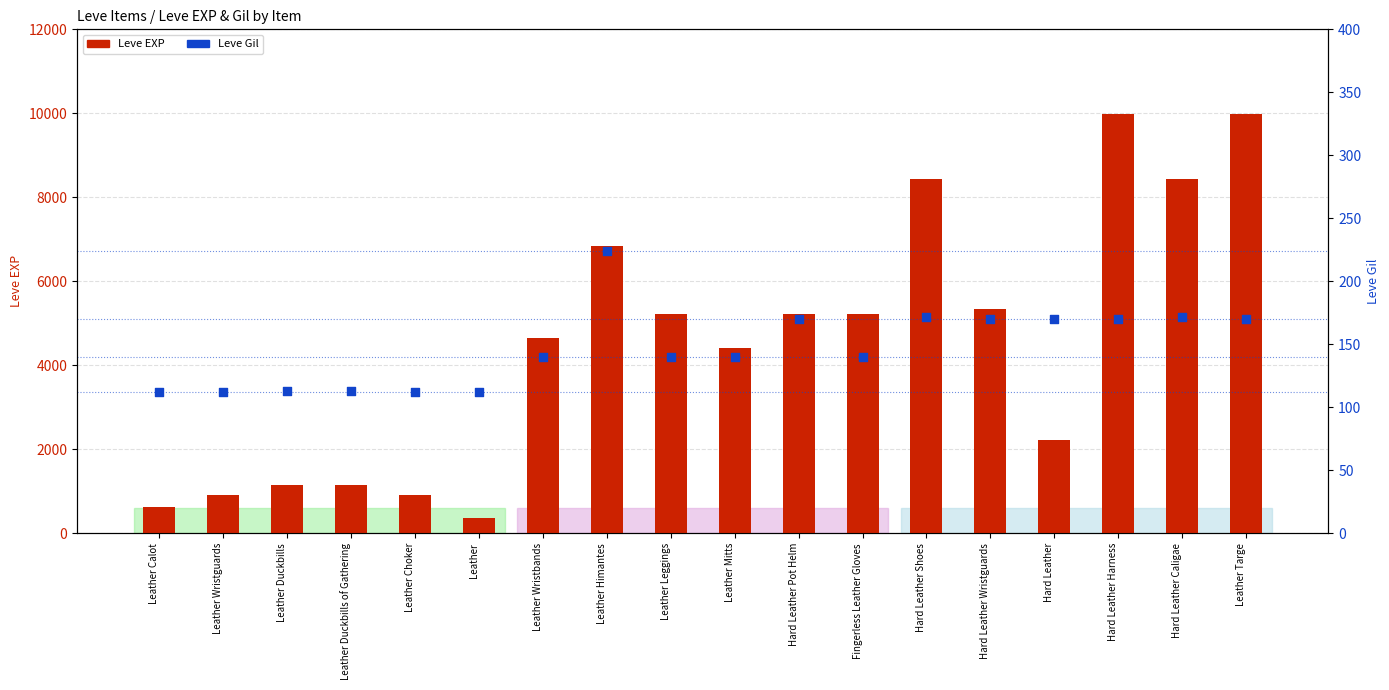

Which series has the largest total across all categories?

Leve EXP